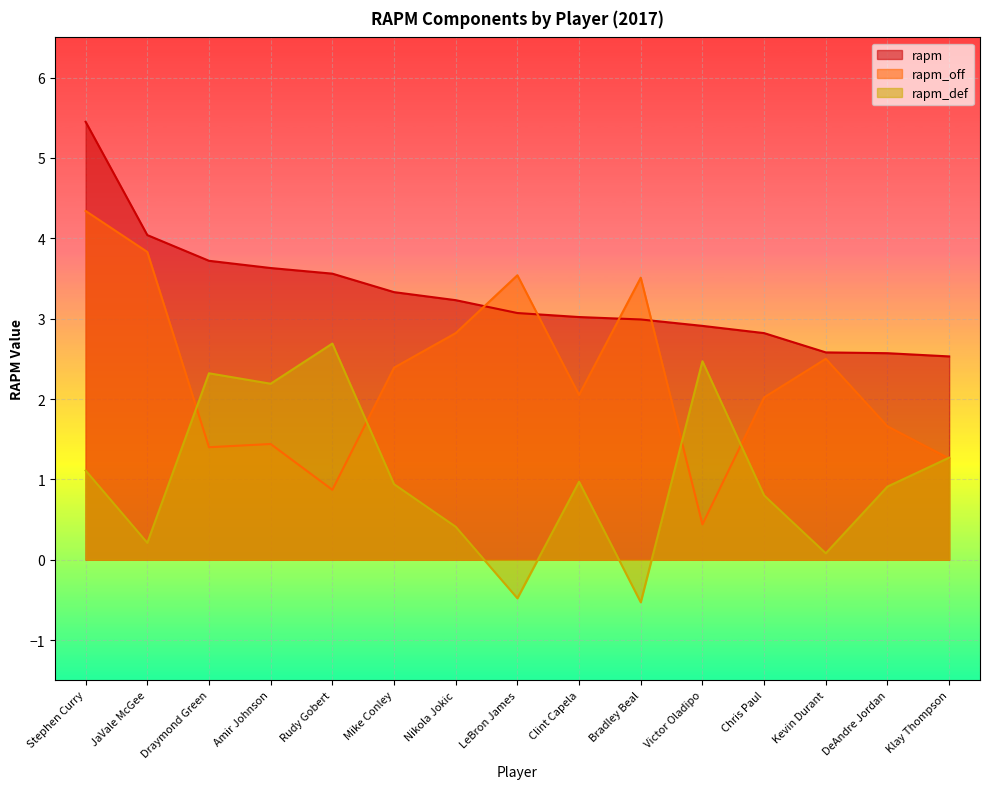

What is the approximate value of rapm_def at Klay Thompson?

1.3